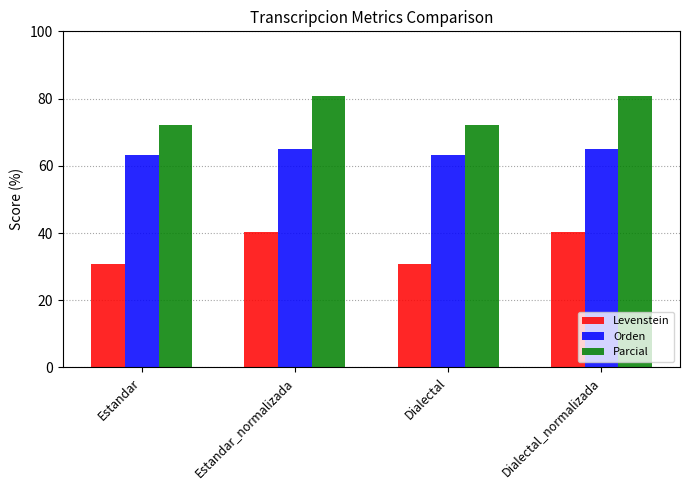

What is the value of the Levenstein bar at the 1st from the left?

30.8